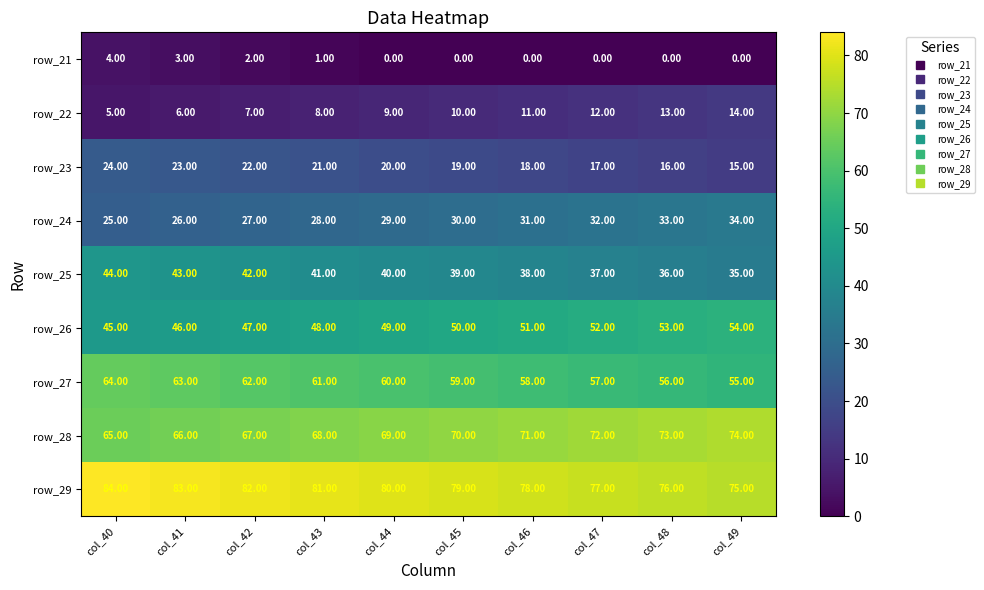

What is the difference between the second highest and minimum values in the row_24 series?

8